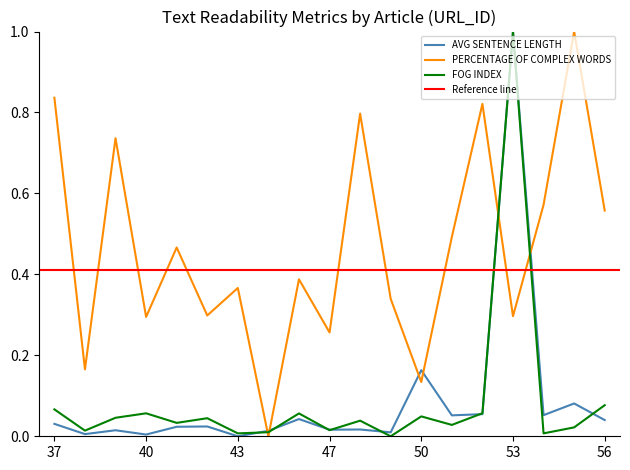

Is it true that PERCENTAGE OF COMPLEX WORDS equals 0.3 at 49?

True